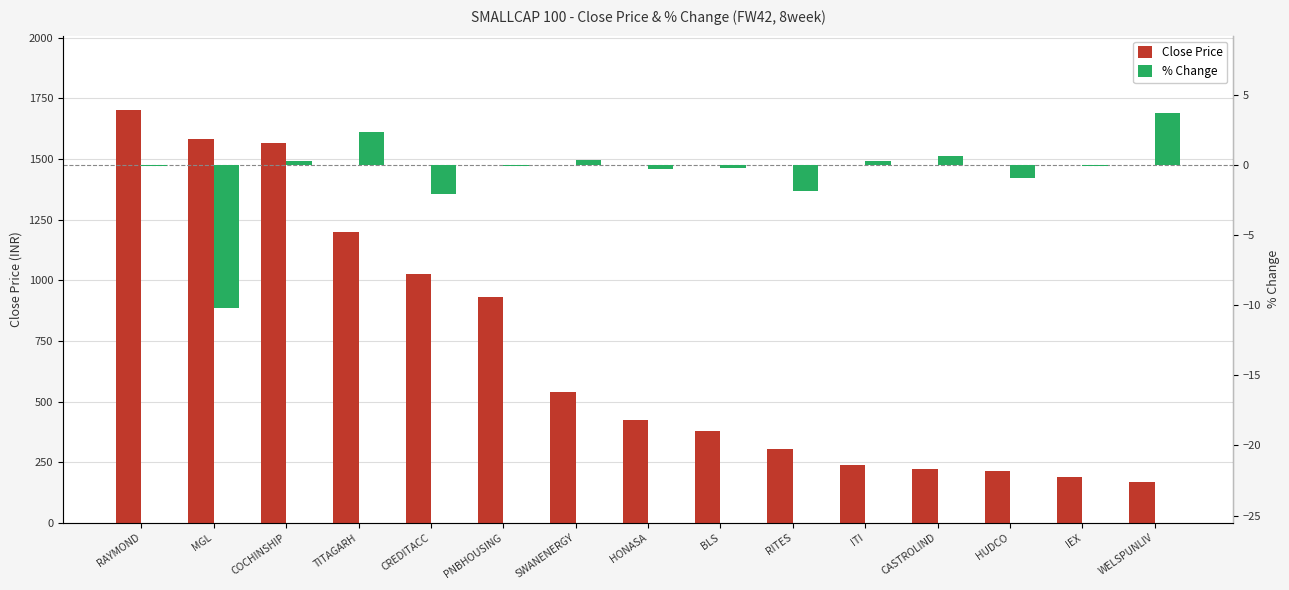

How many groups of bars are there?

15